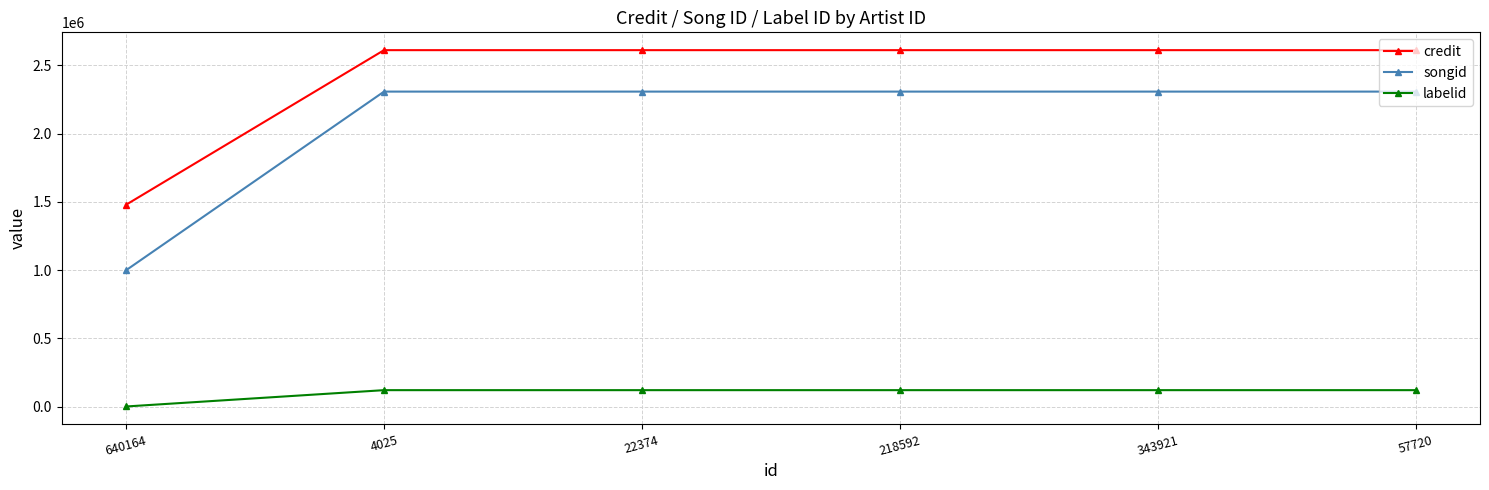

True or false: labelid and credit cross at least once.

False